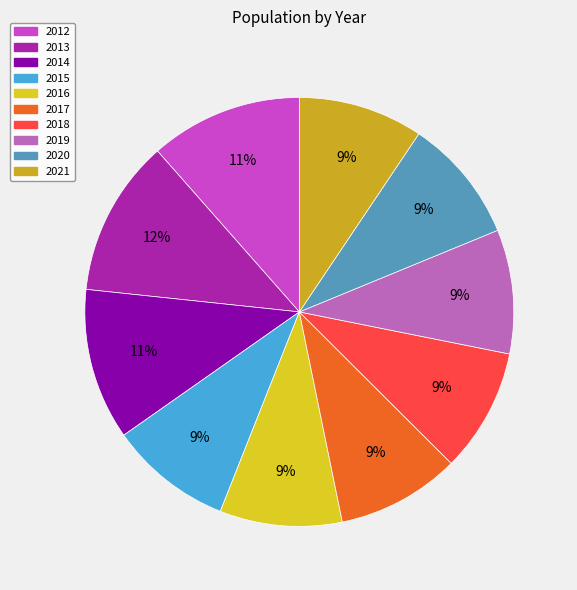

Which category has the biggest portion of the pie?

2013